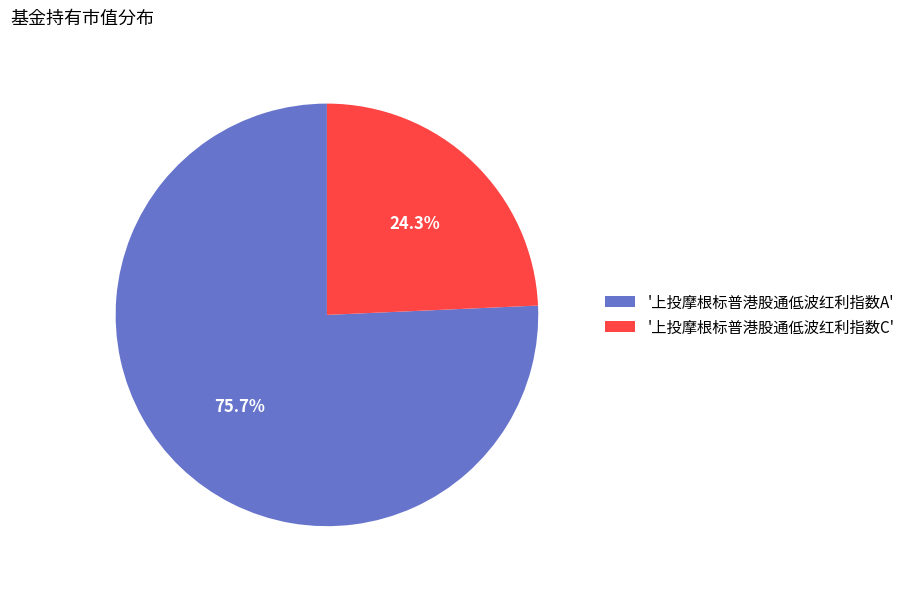

Does '上投摩根标普港股通低波红利指数C' represent more than half of the total?

No